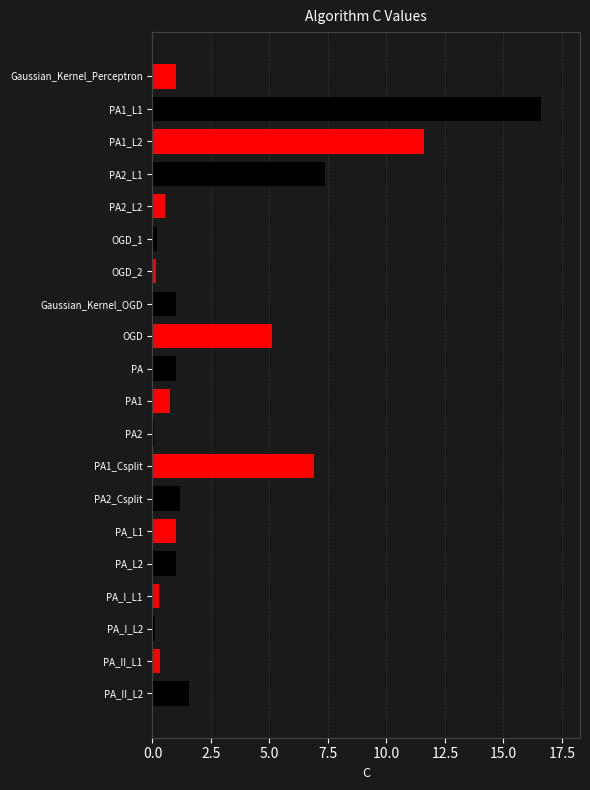

What position from the left is PA_L2?

16